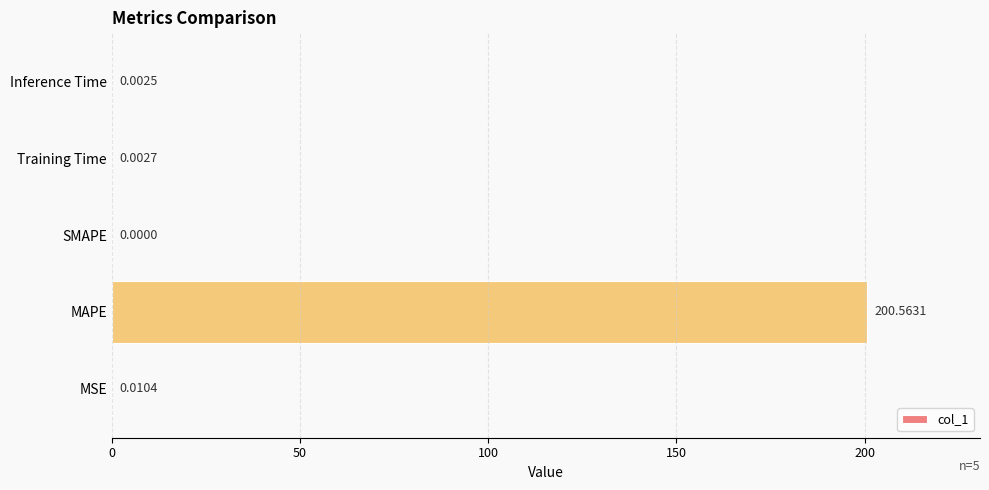

How many values exceed 0?

4